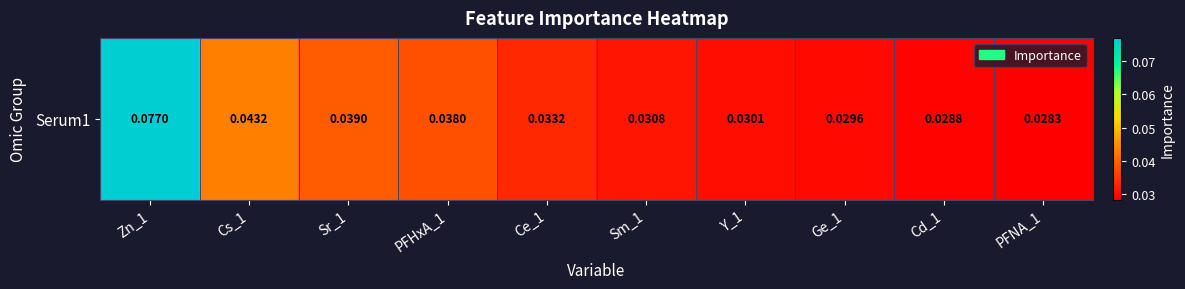

Count the number of data series in this chart.

1